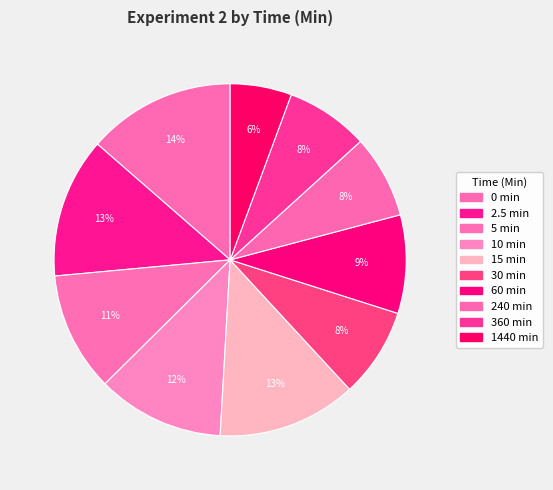

Which slice is the smallest?

1440